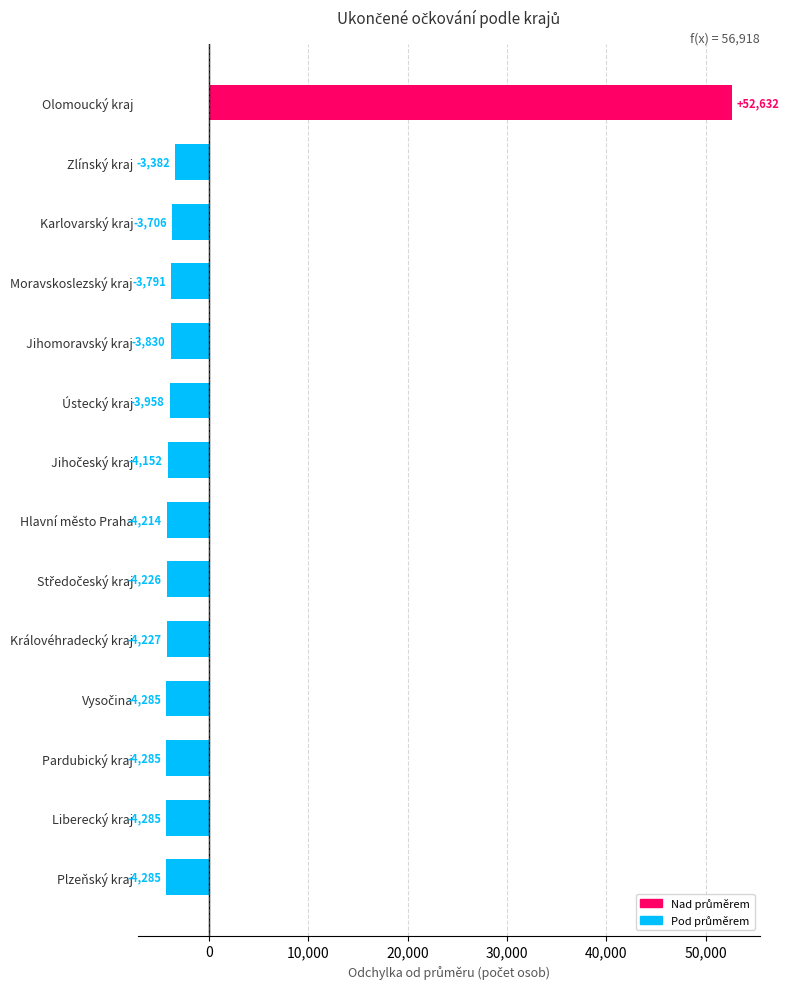

The value at Liberecký kraj is -4285.5. True or false?

True